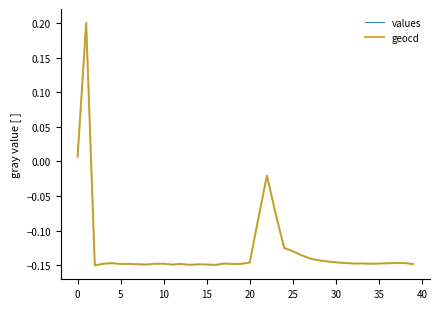

How many positive values does the values series have?

2